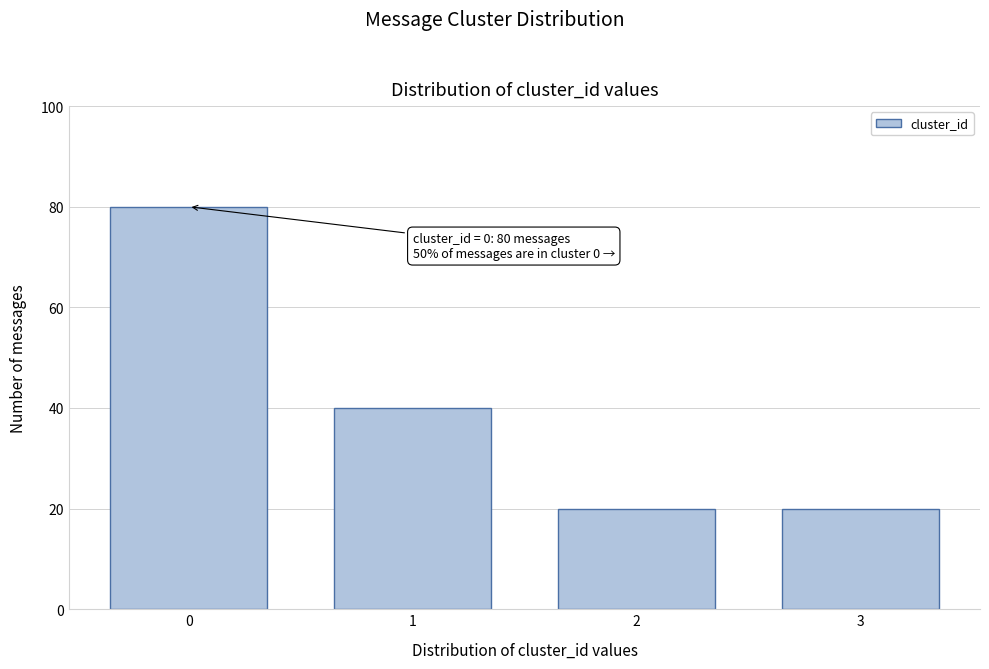

Reading right to left, list all the values displayed in this chart.

20	20	40	80